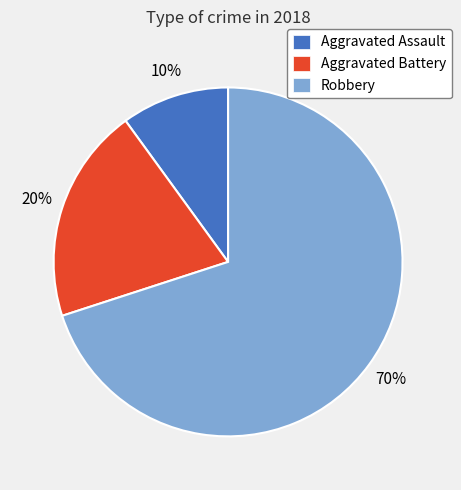

The Robbery slice represents 70% of the pie. True or false?

True